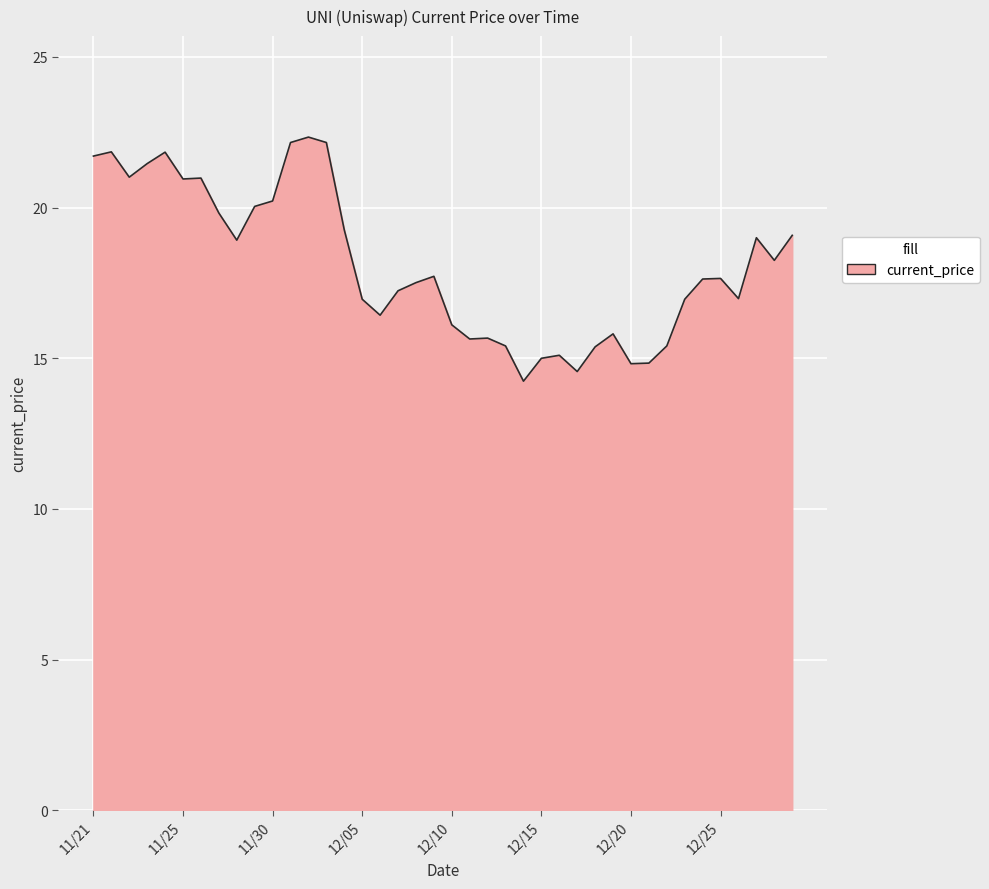

What is the minimum value shown in the chart?

14.2